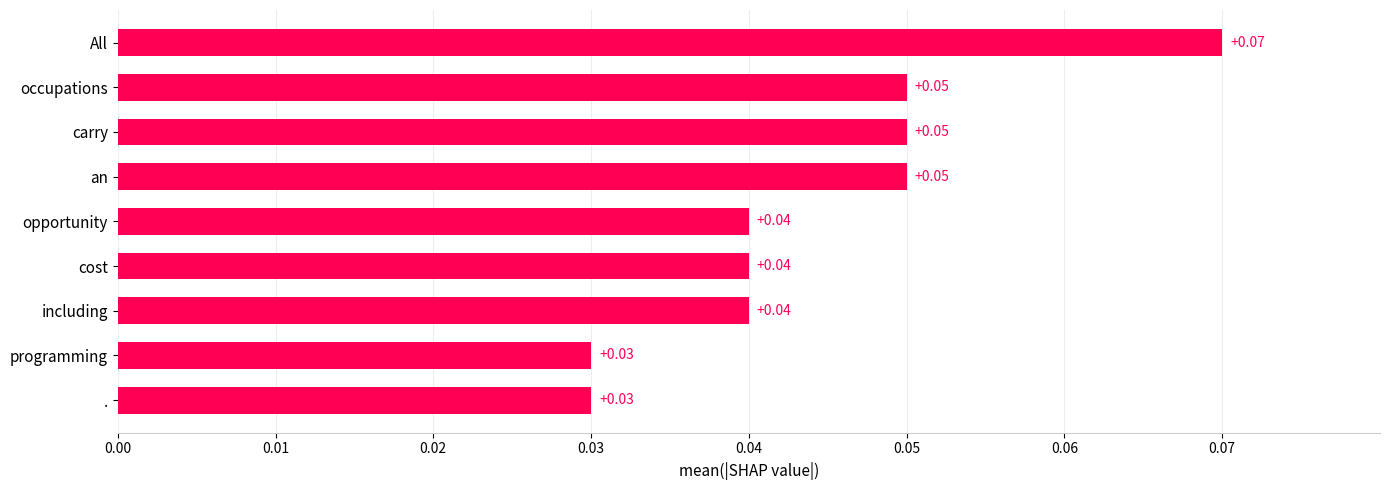

What is the label of the 1st bar from the bottom?

.